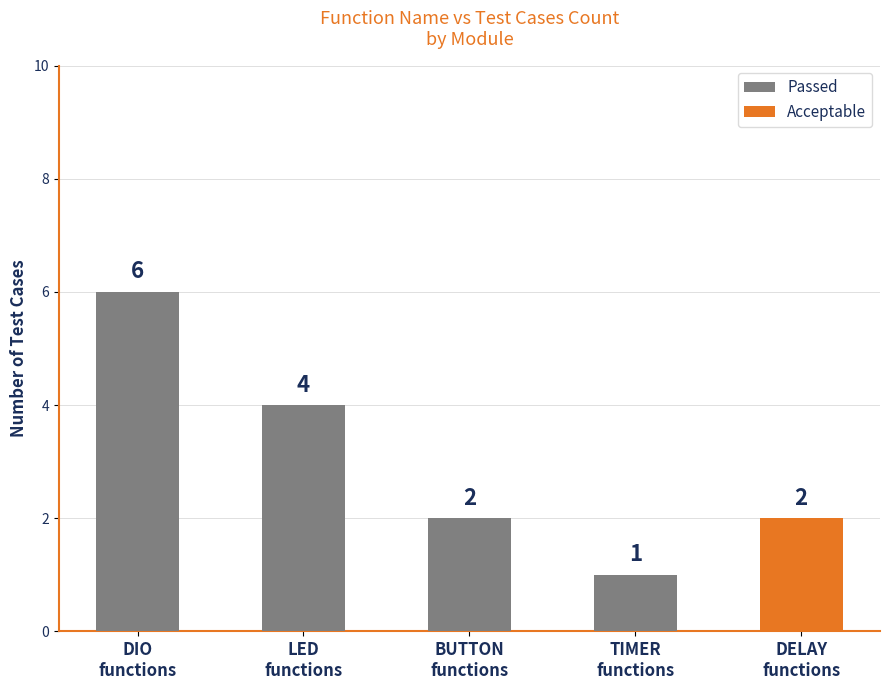

How many Passed values are between 1 and 4?

3